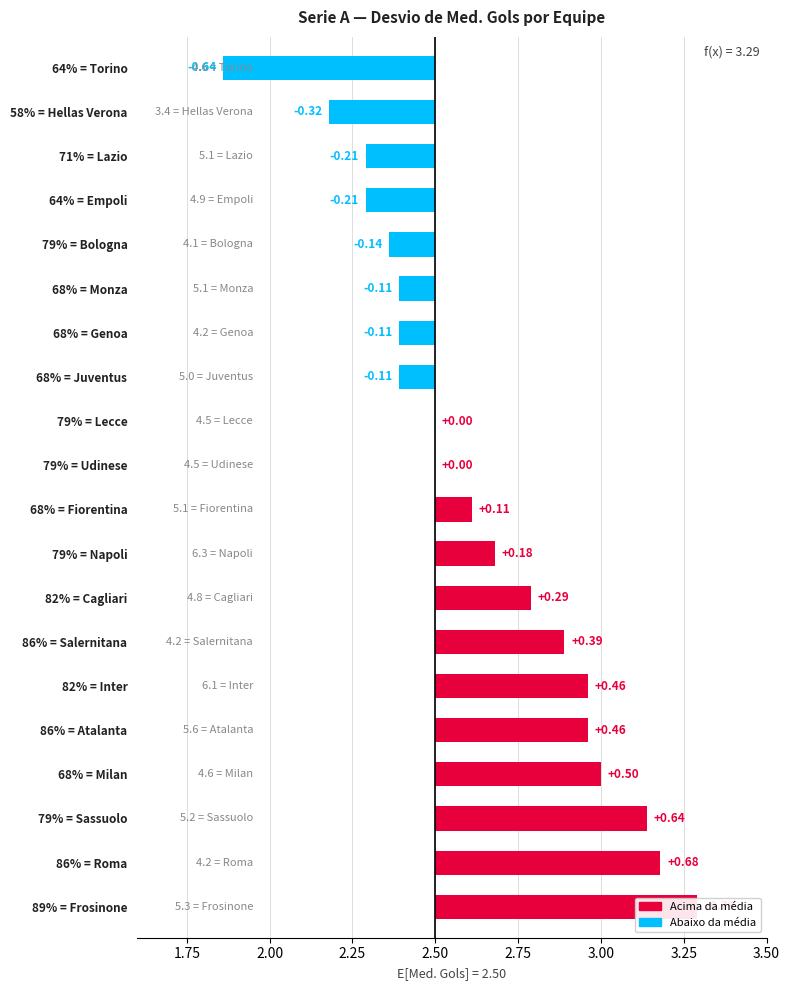

What position from the left is 86% = Atalanta?

5